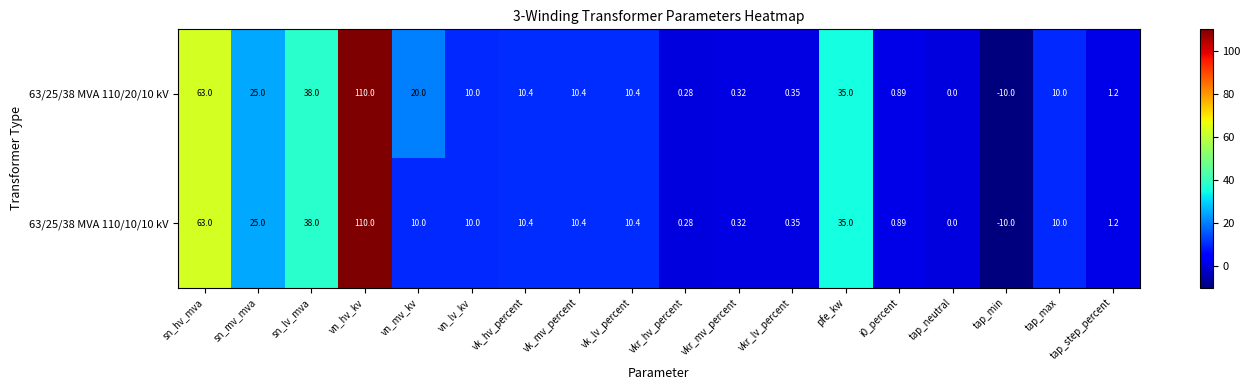

Which category has the highest value in the 63/25/38 MVA 110/10/10 kV series?

vn_hv_kv